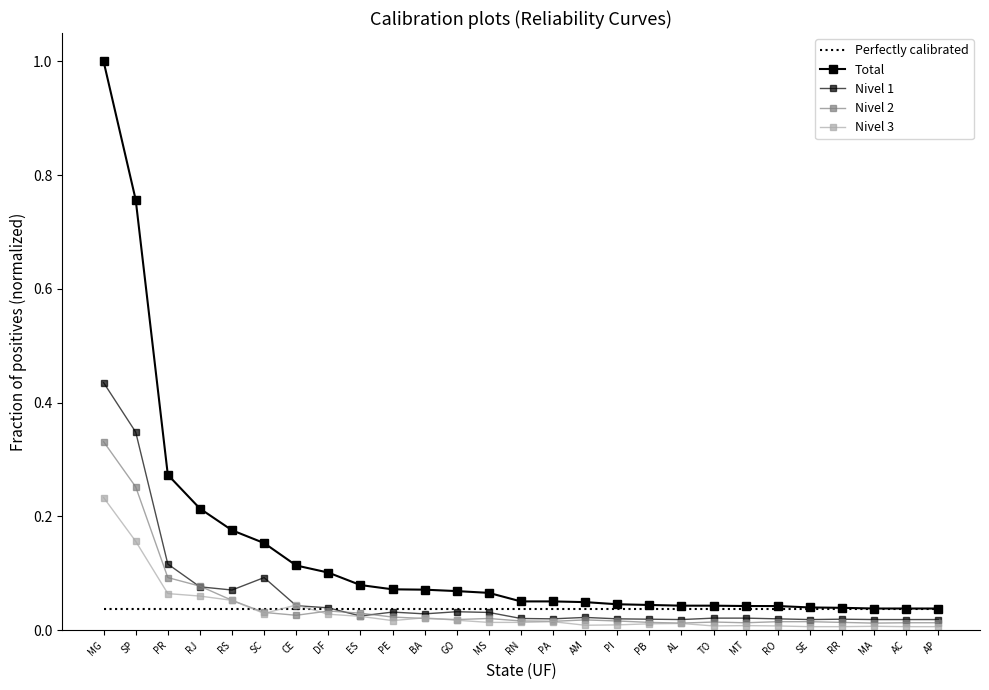

What is the difference between the maximum and minimum values in the Nivel 3 series?

0.2